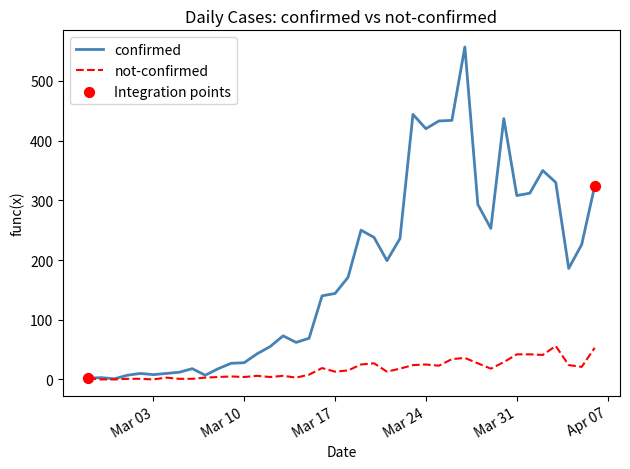

Which series has the widest spread of values?

confirmed